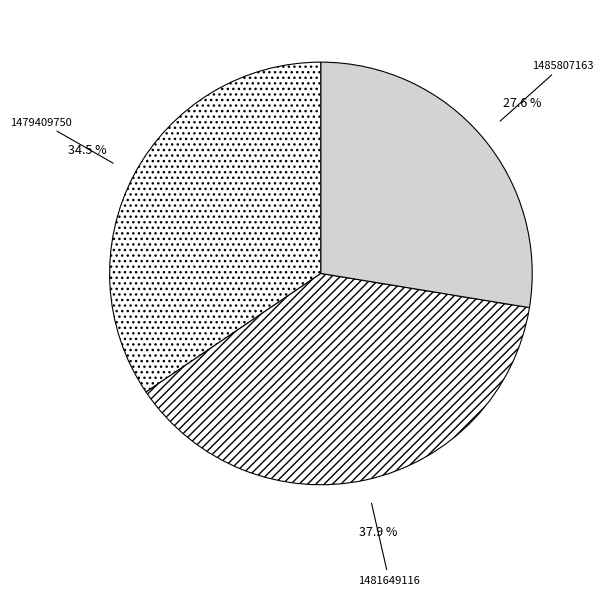

Which category has the smallest portion of the pie?

1485807163